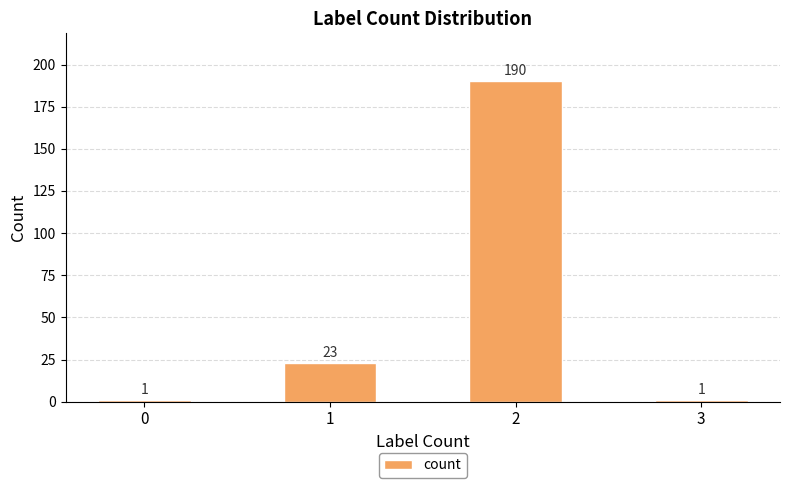

What is the difference between the maximum and minimum values?

189